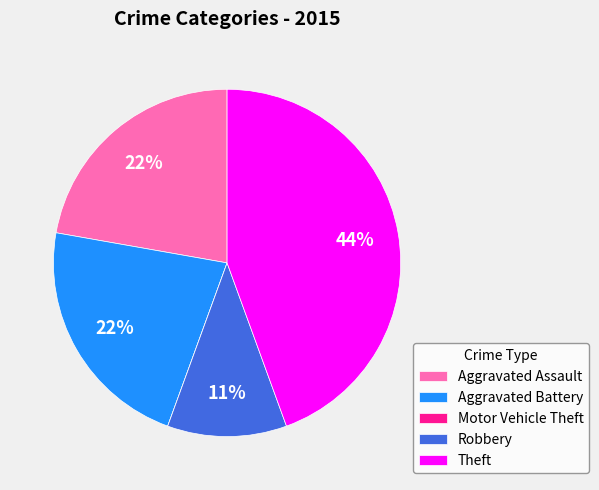

To the nearest percent, what portion does Robbery represent?

11%